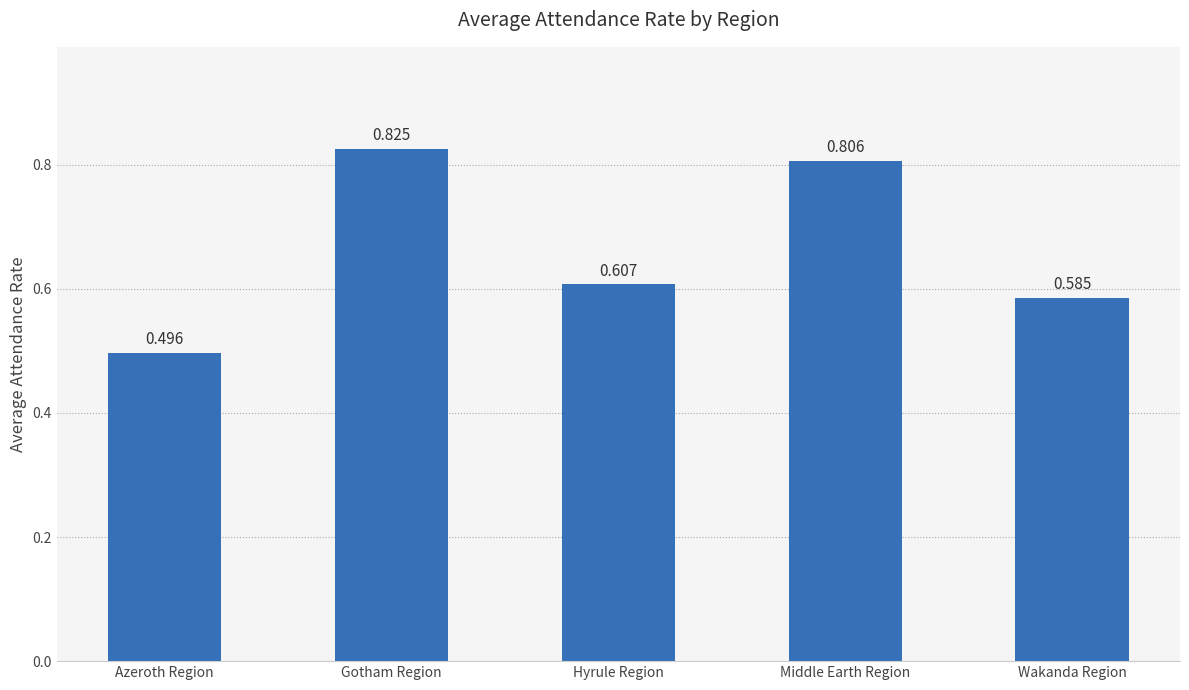

Rank the categories by value from highest to lowest.

Gotham Region, Middle Earth Region, Hyrule Region, Wakanda Region, Azeroth Region